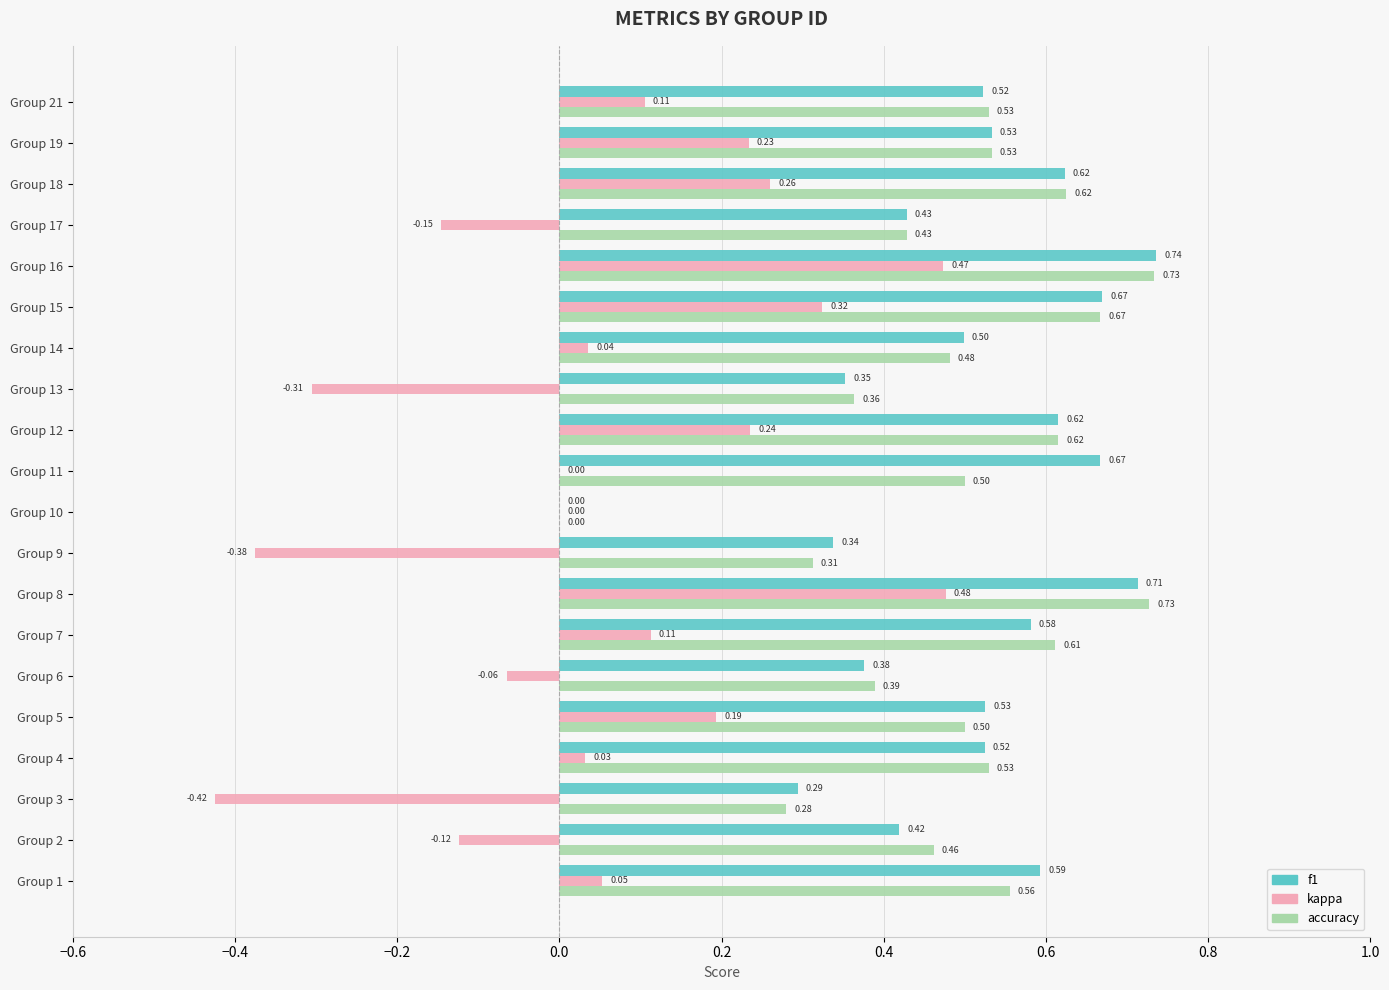

What is the total value across all series at Group 7?

1.3